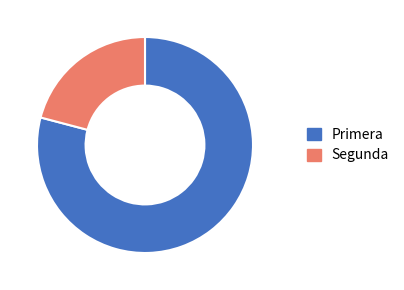

Is it true that Segunda is 28% of the pie?

False